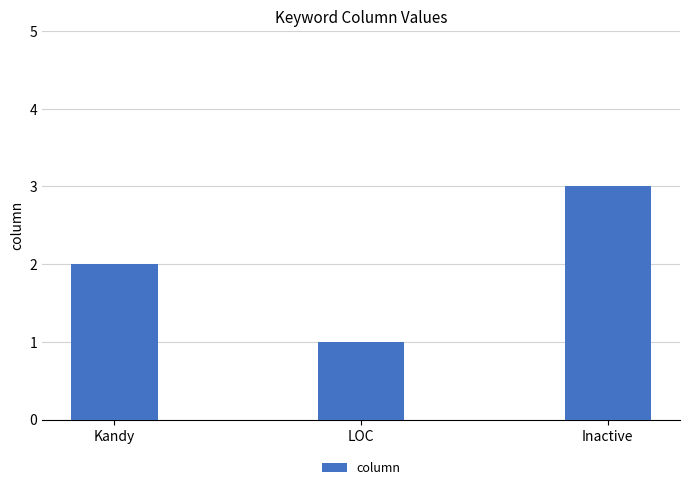

Between Inactive and Kandy, which is larger?

Inactive